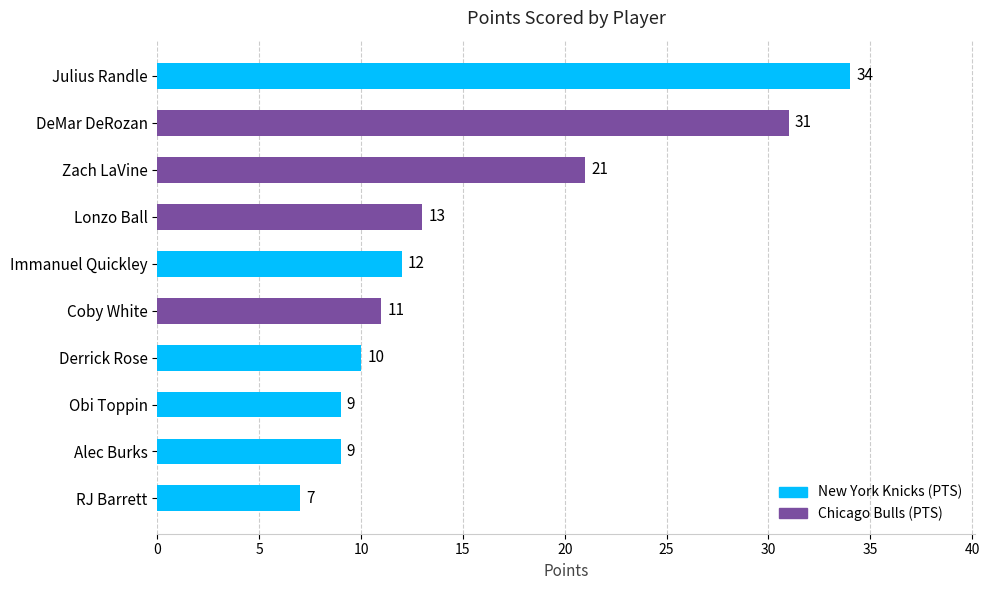

What is the greatest value displayed?

34